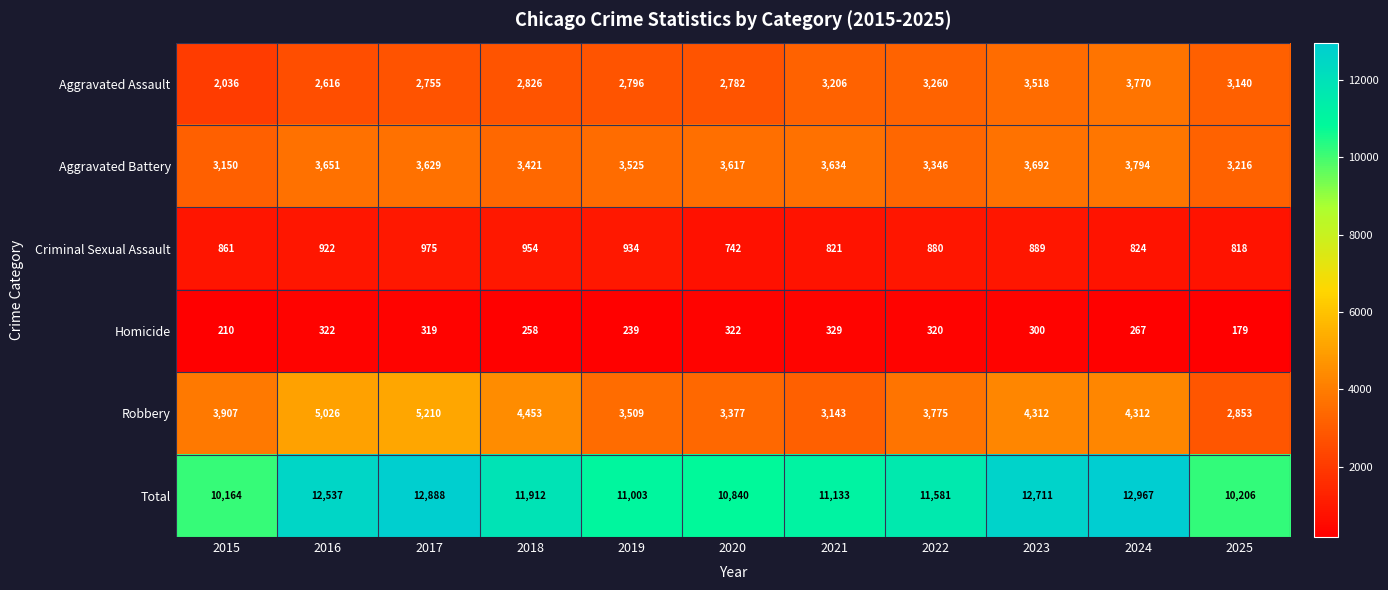

What is the sum of the Aggravated Battery values at 2023 and 2016?

7343